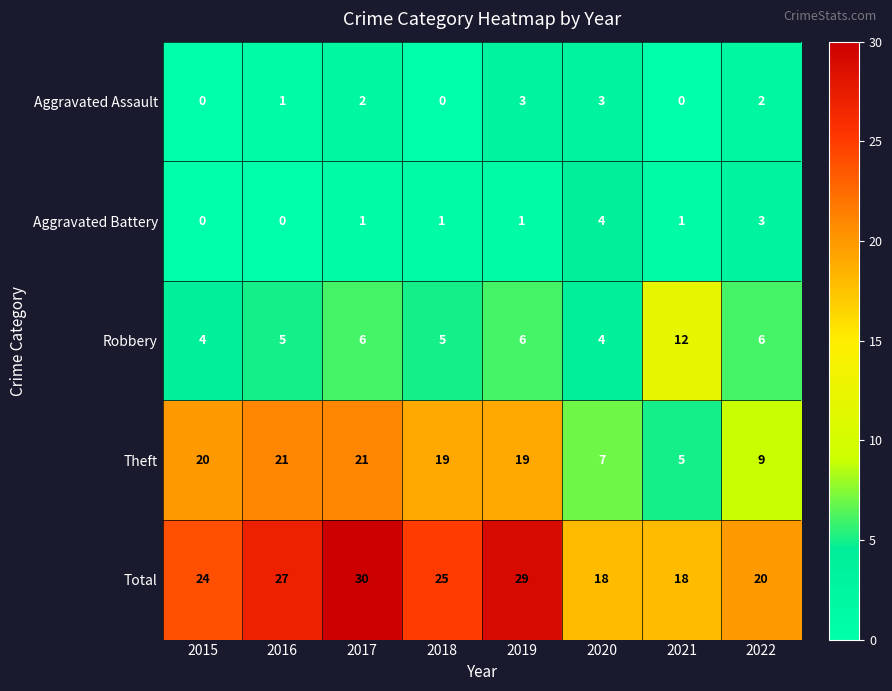

What is the difference between the maximum and minimum values in the Robbery series?

8